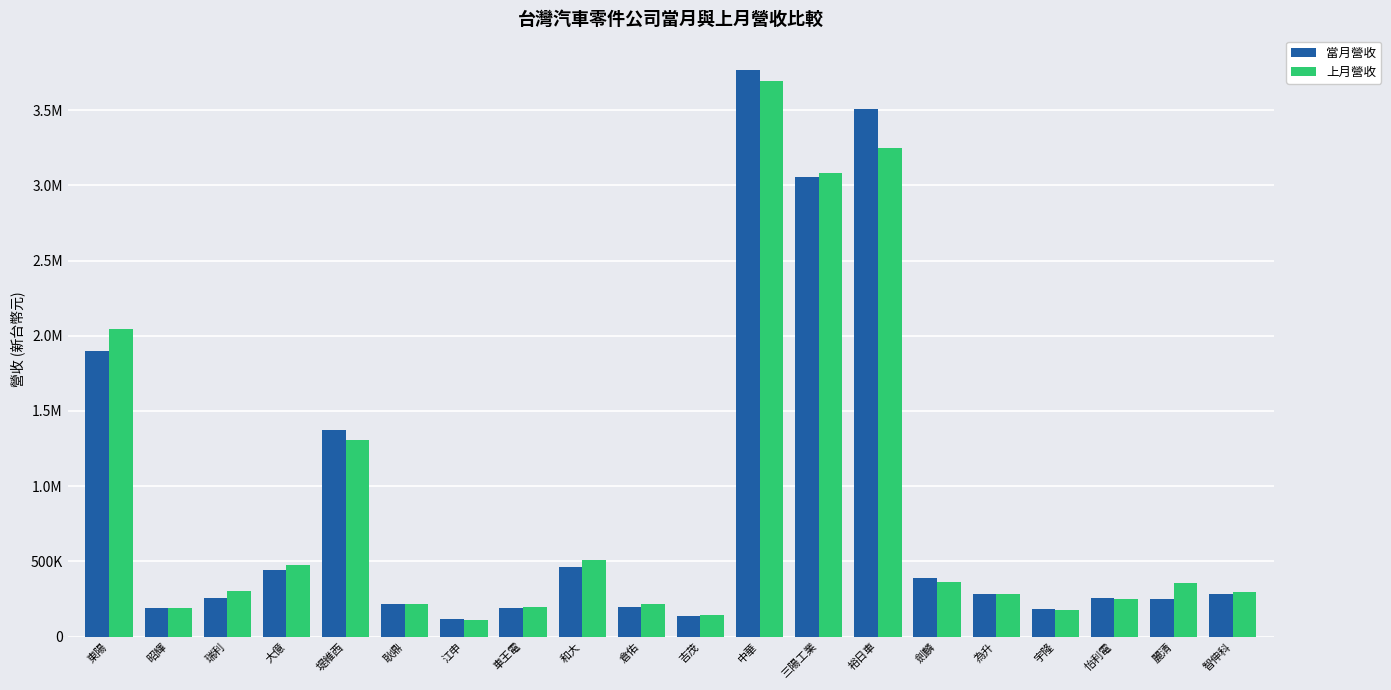

What is the label of the 13th bar from the left?

三陽工業